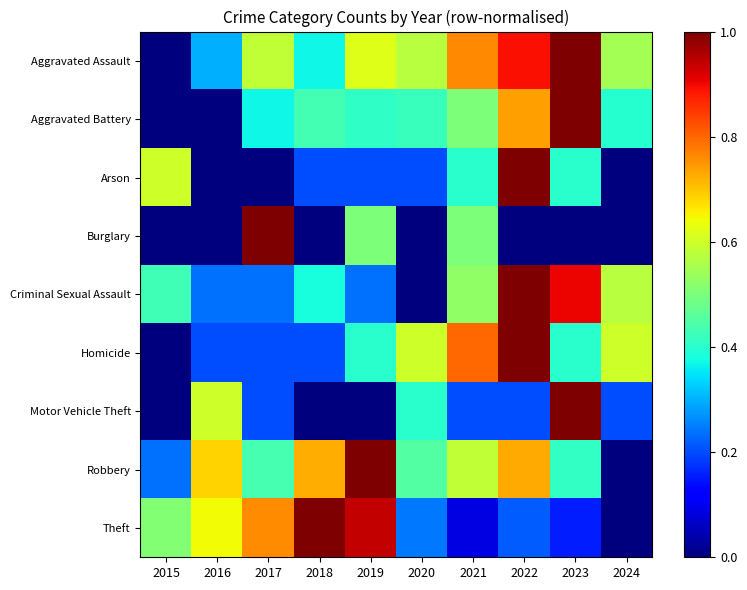

What is the spread (max minus min) of values at 2019?

1.0